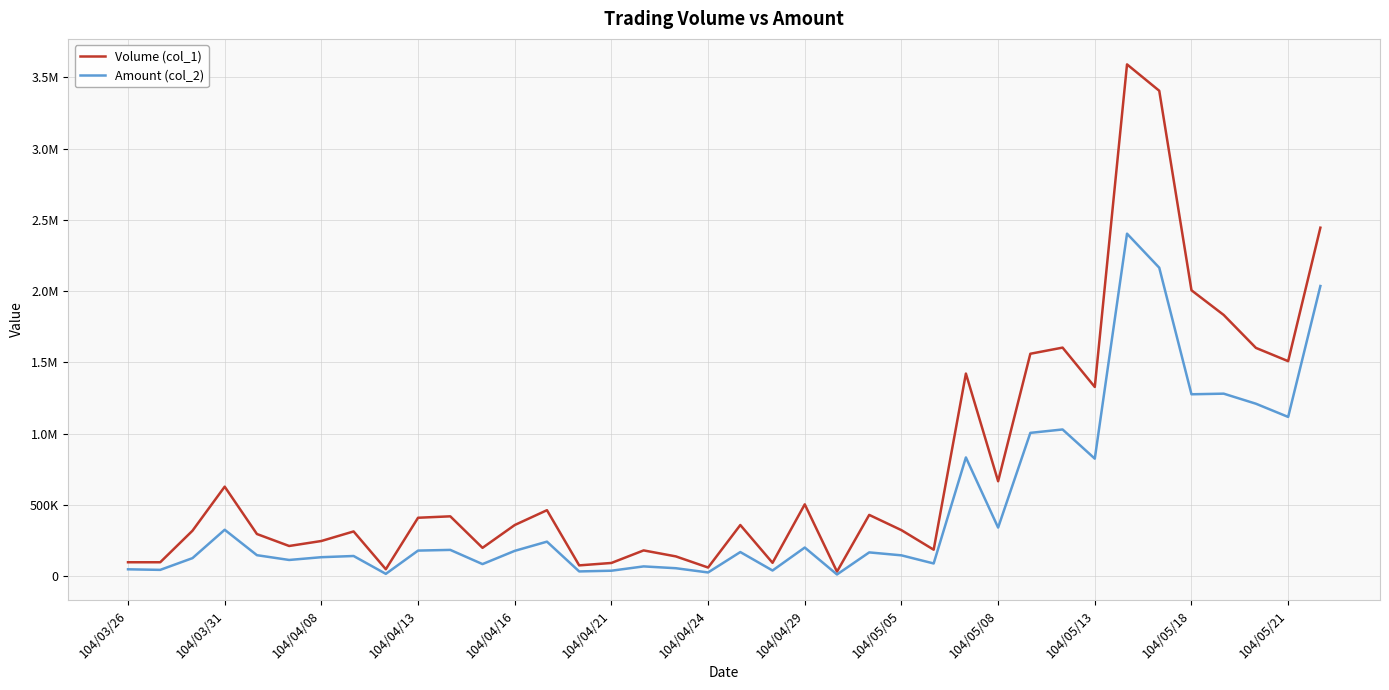

True or false: Volume (col_1) and Amount (col_2) intersect in this chart.

False